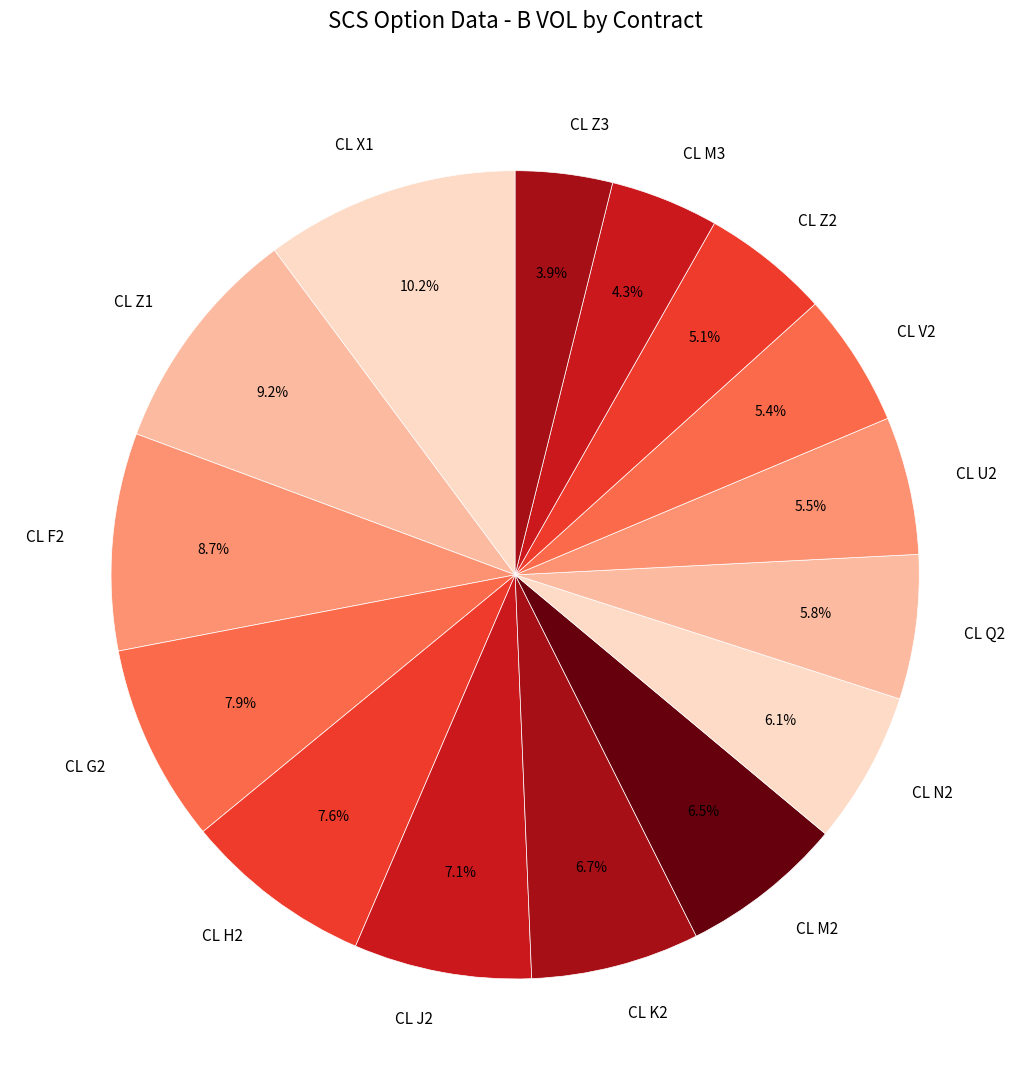

To the nearest percent, what is the difference between the largest and smallest slice percentages?

6%